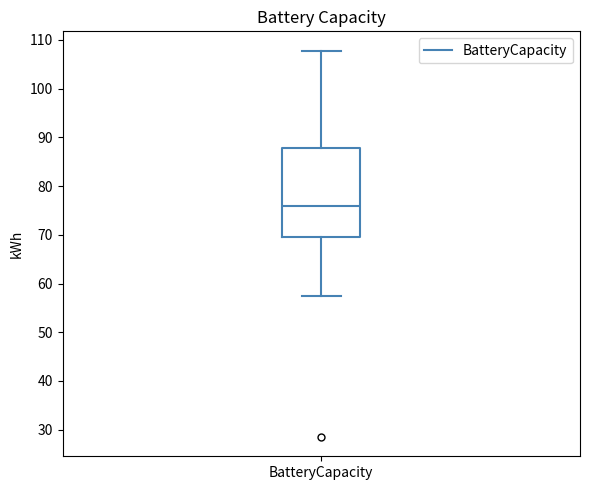

Transcribe this box plot: give where the median line is, the range the box spans, and where the two whiskers end, as read against the y-axis. The values are not printed on the chart, so give them approximately, as read against the axis.

median 76, box 69 to 88, whiskers 58 to 108